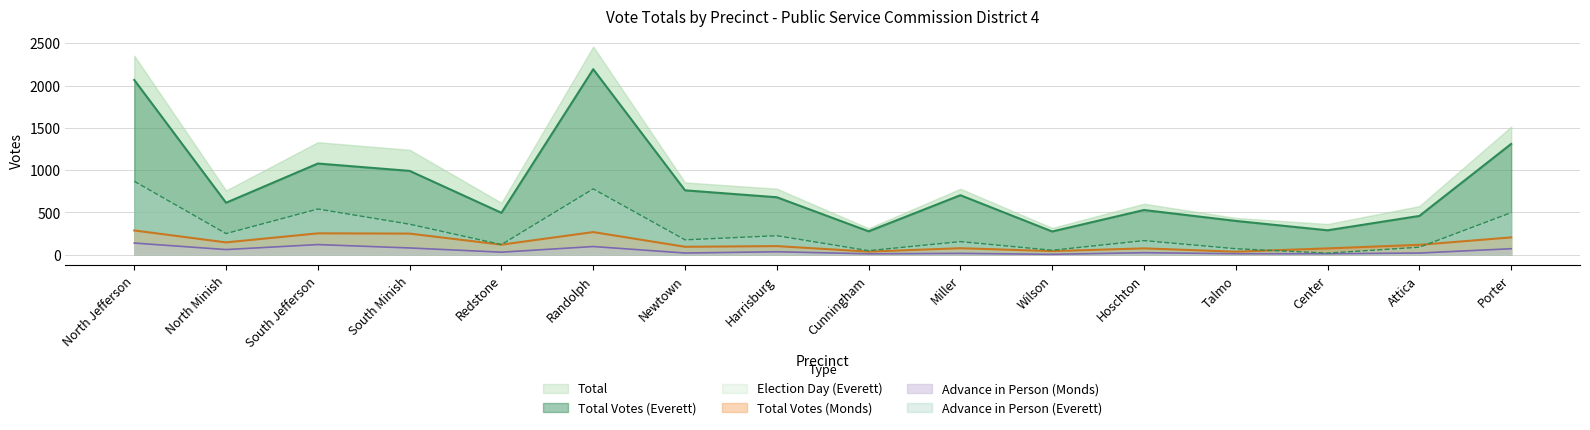

How many data points does each series have?

16